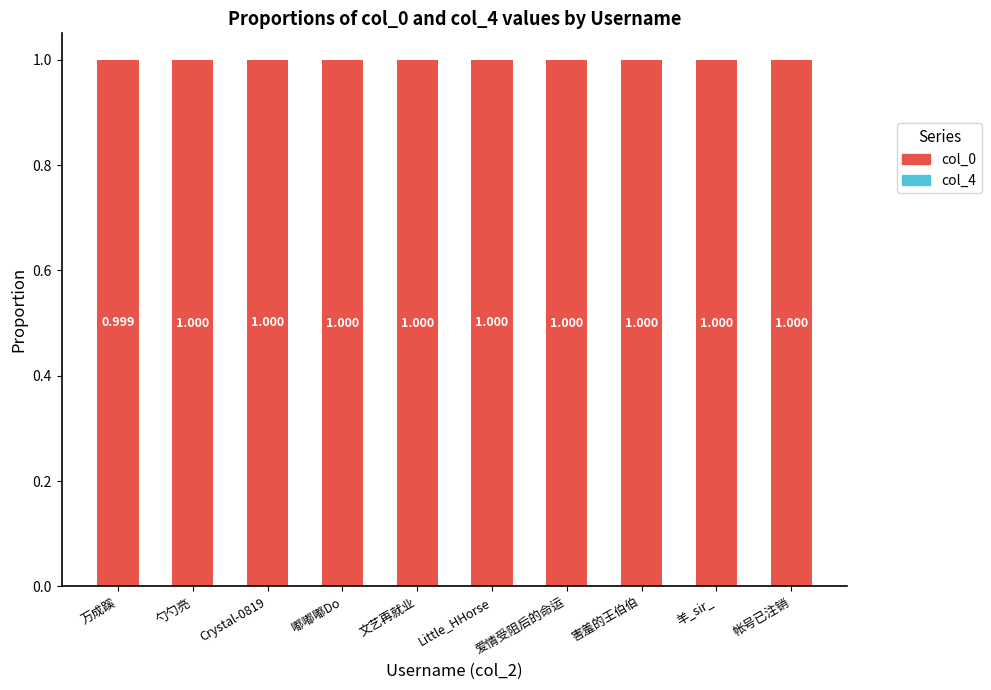

Does the chart contain stacked bars?

Yes